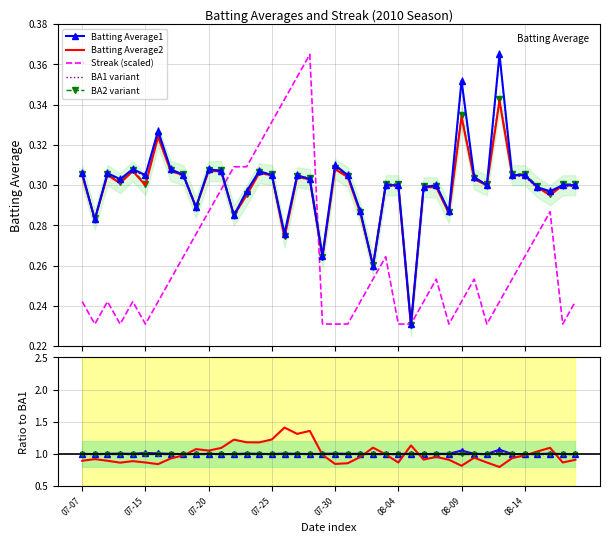

True or false: Streak has a value of 0.1 at 07-20.

False